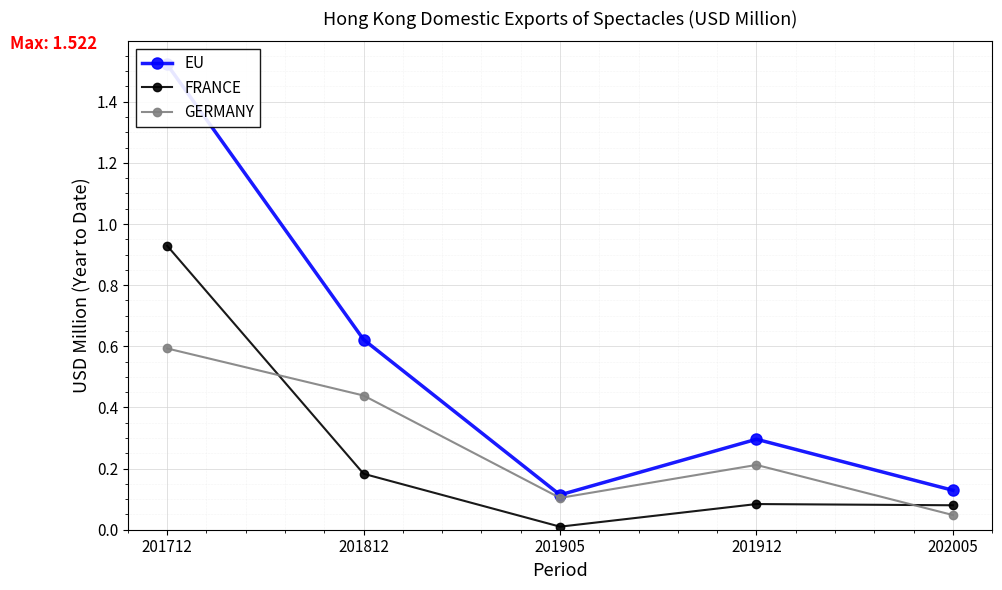

True or false: FRANCE and GERMANY intersect in this chart.

True